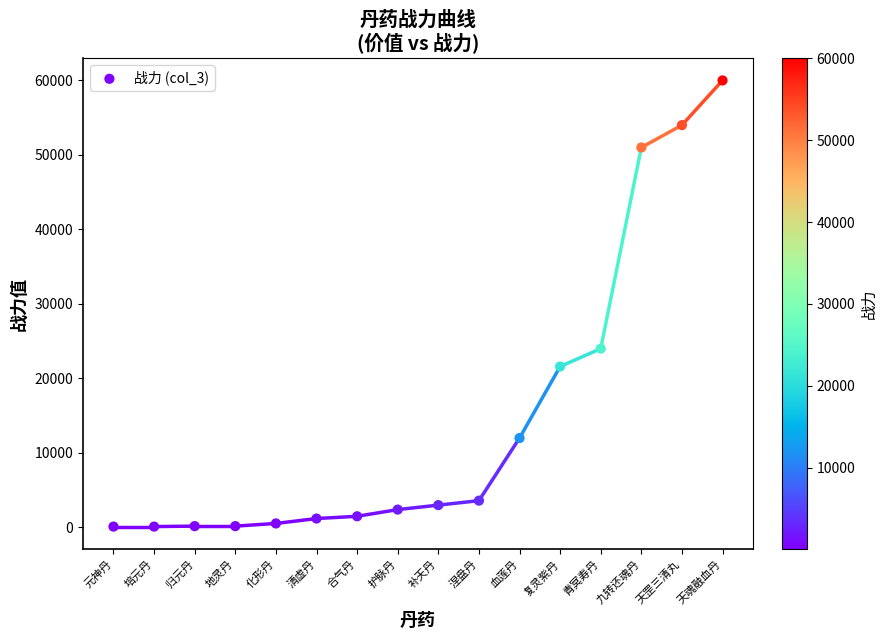

What Y value in the scatter plot is closest to 30060?

24000